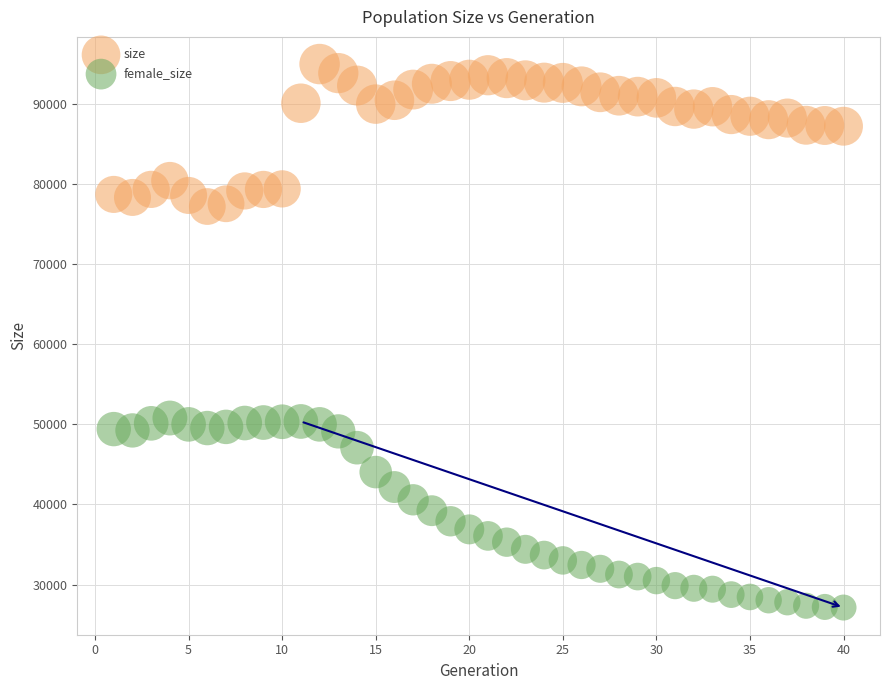

Which series has the widest spread of Y values?

female_size